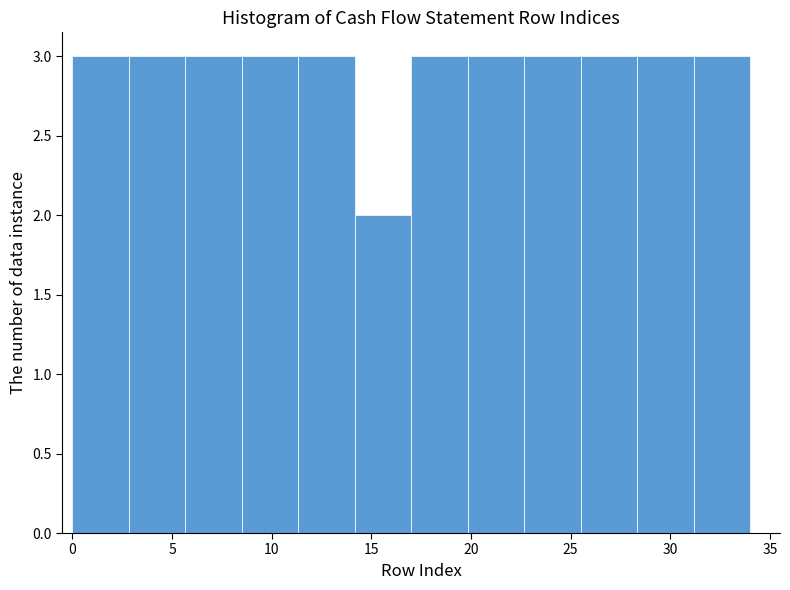

Reading left to right, list every bar in this chart as the range it spans on the x-axis followed by its height. Neither the bar edges nor the heights are printed on the chart, so give them approximately, as read against the axes.

0.0 to 3.0: 3
3.0 to 5.5: 3
5.5 to 8.5: 3
8.5 to 11.5: 3
11.5 to 14.0: 3
14.0 to 17.0: 2
17.0 to 20.0: 3
20.0 to 22.5: 3
22.5 to 25.5: 3
25.5 to 28.5: 3
28.5 to 31.0: 3
31.0 to 34.0: 3